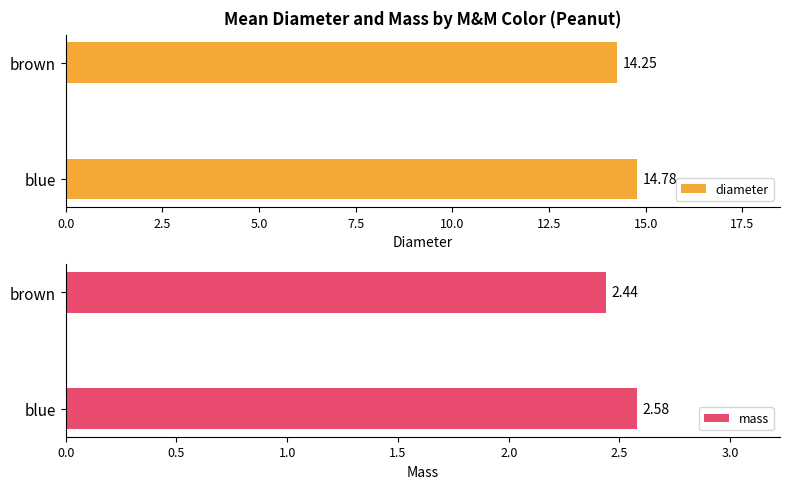

How many groups of bars are there?

2